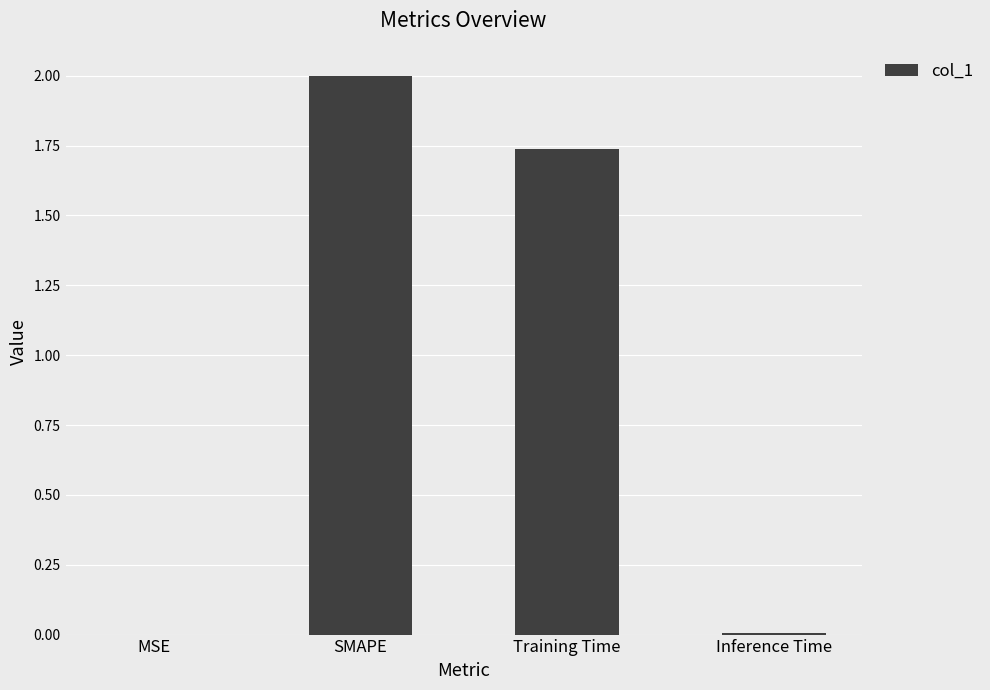

What is the ratio of the value at Training Time to the value at SMAPE?

0.9